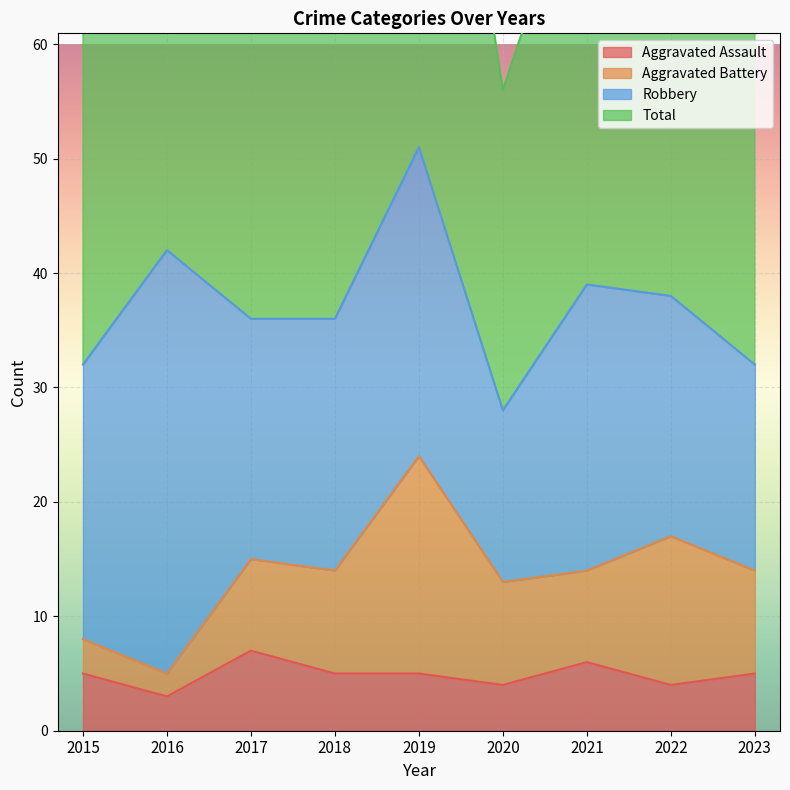

True or false: Total and Aggravated Assault cross at least once.

False